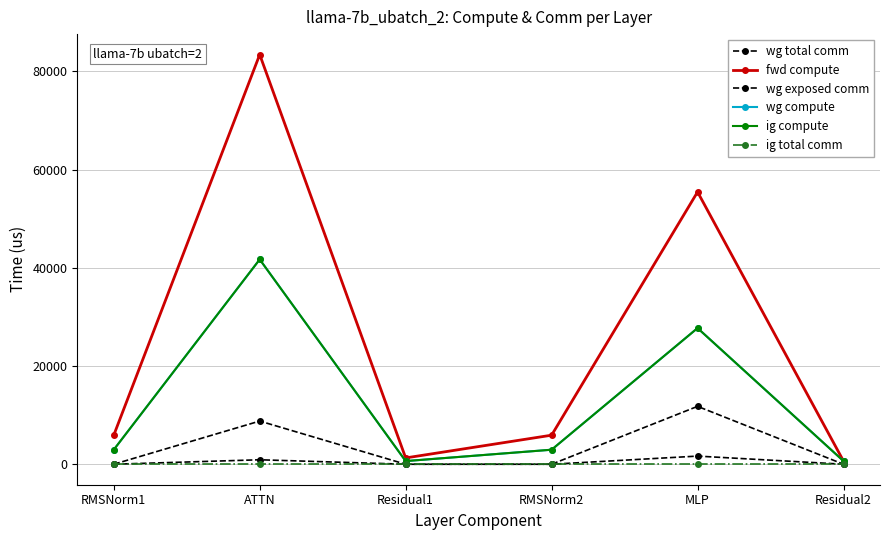

What is the label of the 1st point from the left?

RMSNorm1